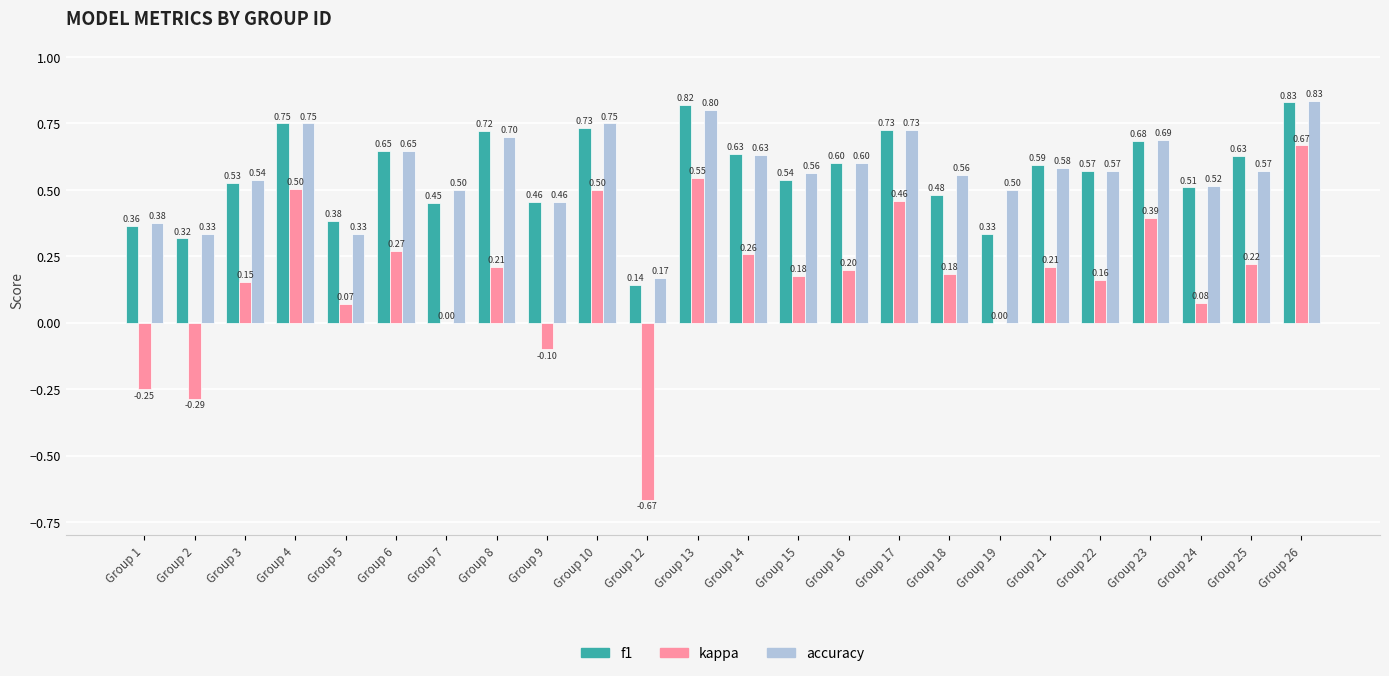

What is the total value across all series at Group 12?

-0.4